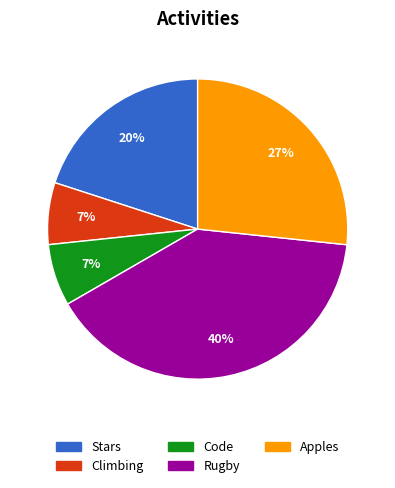

To the nearest percent, what is the average slice percentage?

20%